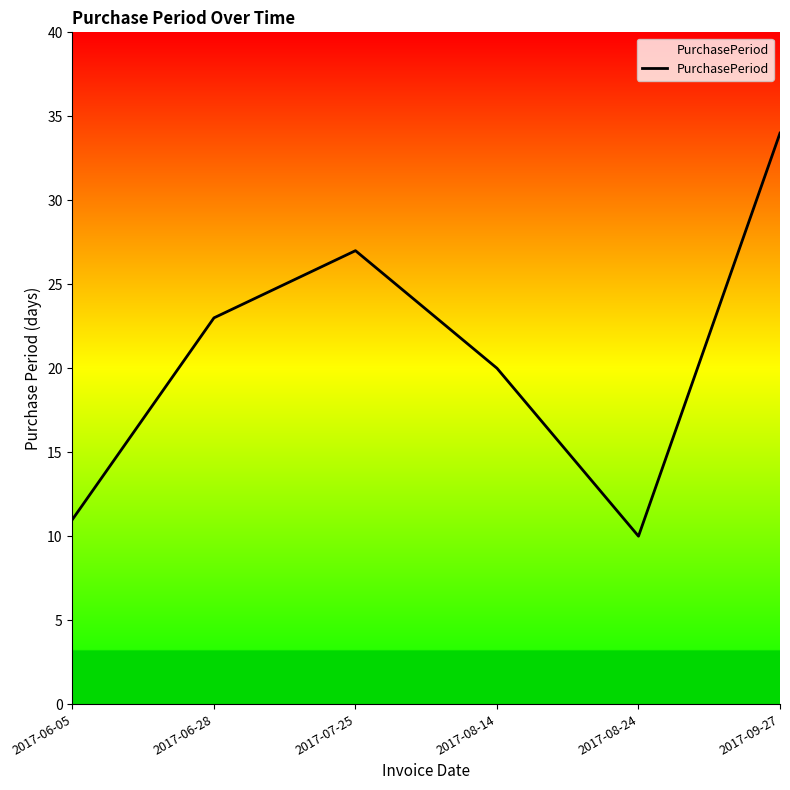

True or false: the data shows 27 at 2017-07-25.

True